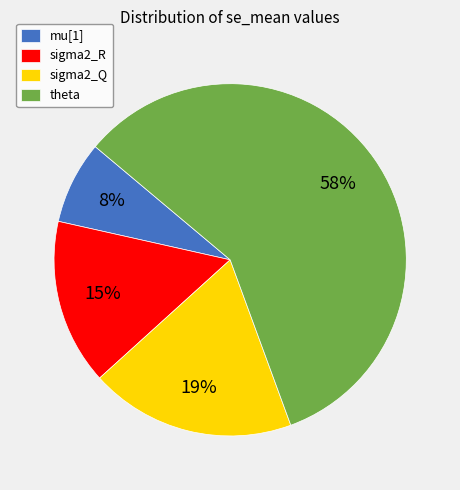

Is it true that mu[1] is 13% of the pie?

False